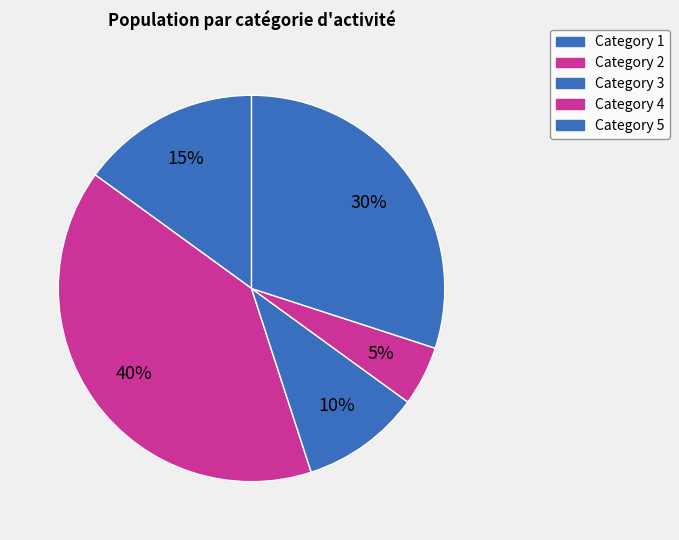

Count the number of slices in the pie.

5